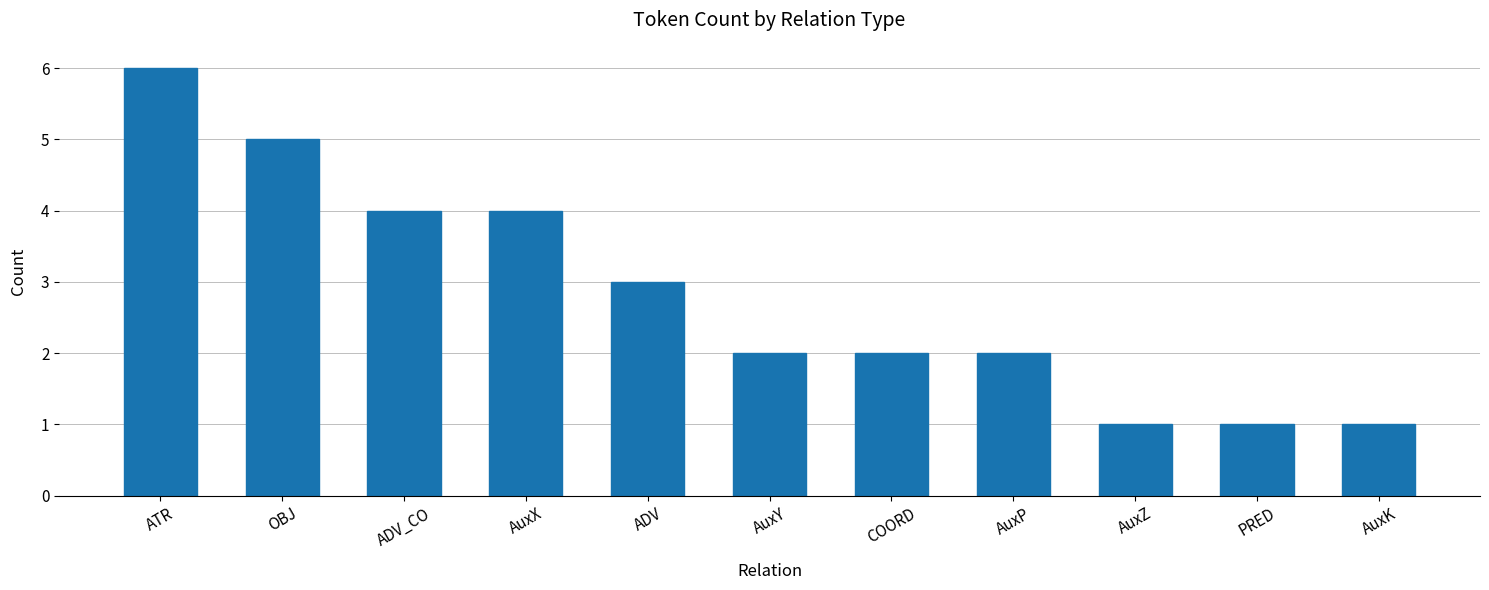

What is the ratio of the value at ADV_CO to the value at AuxK?

4.0